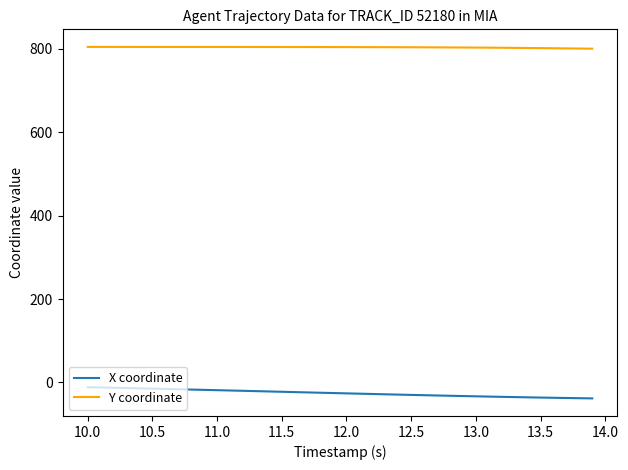

Count the number of categories in the chart.

40